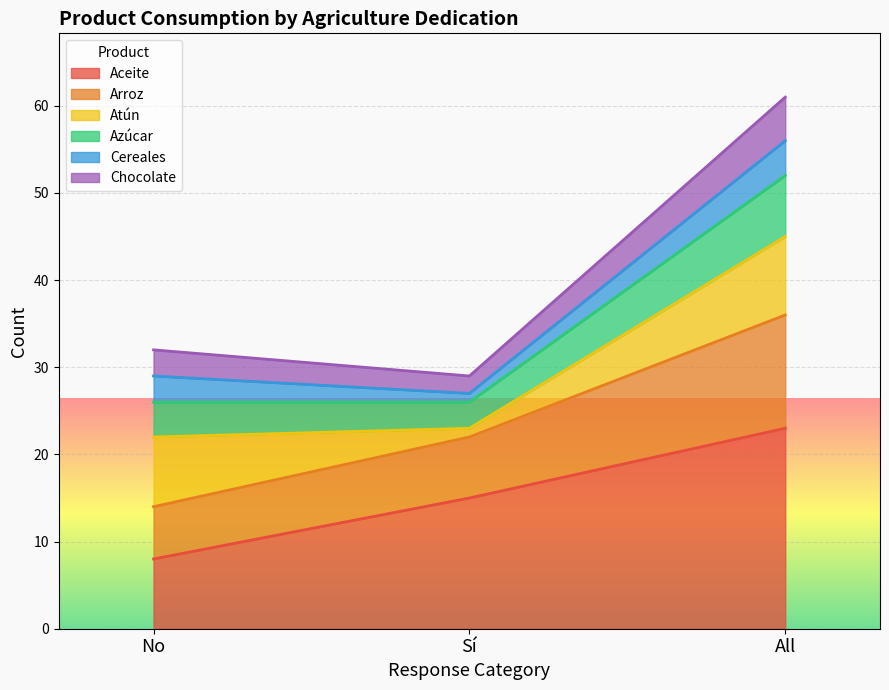

What is the difference between the highest and lowest values at Sí?

14